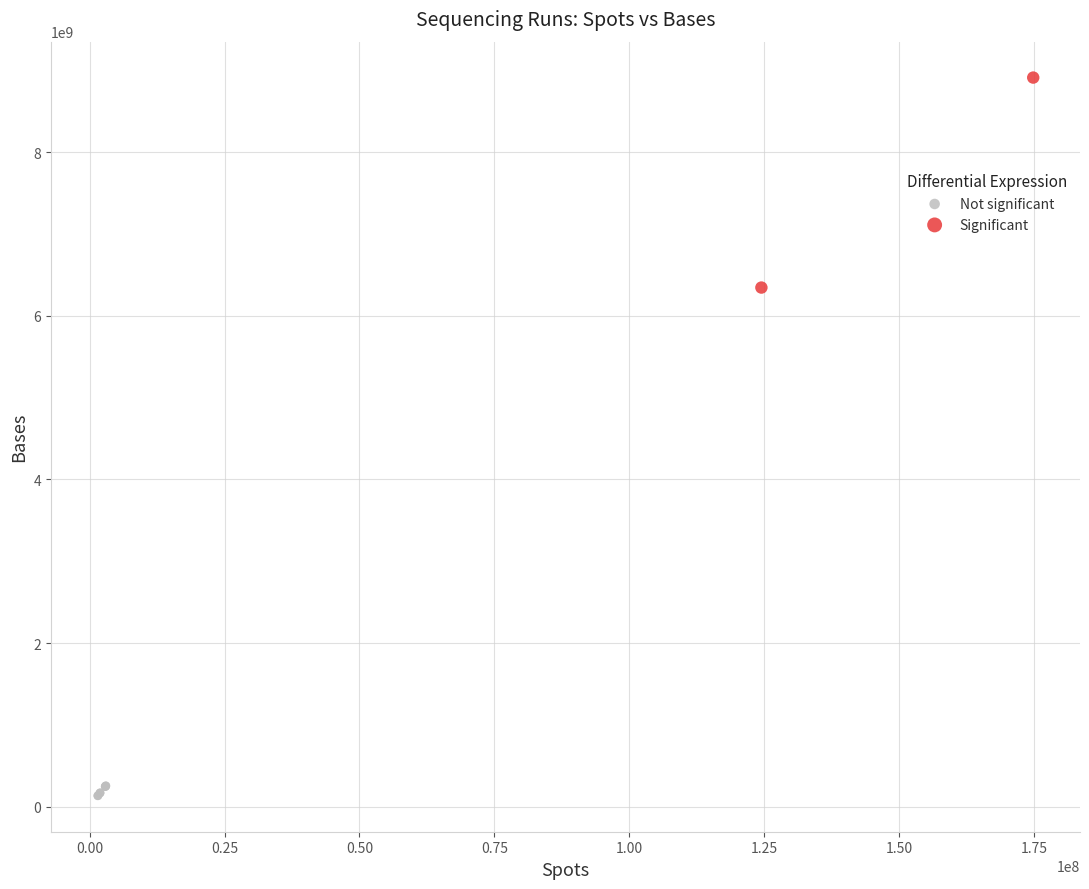

Which series has the widest spread of Y values?

Significant